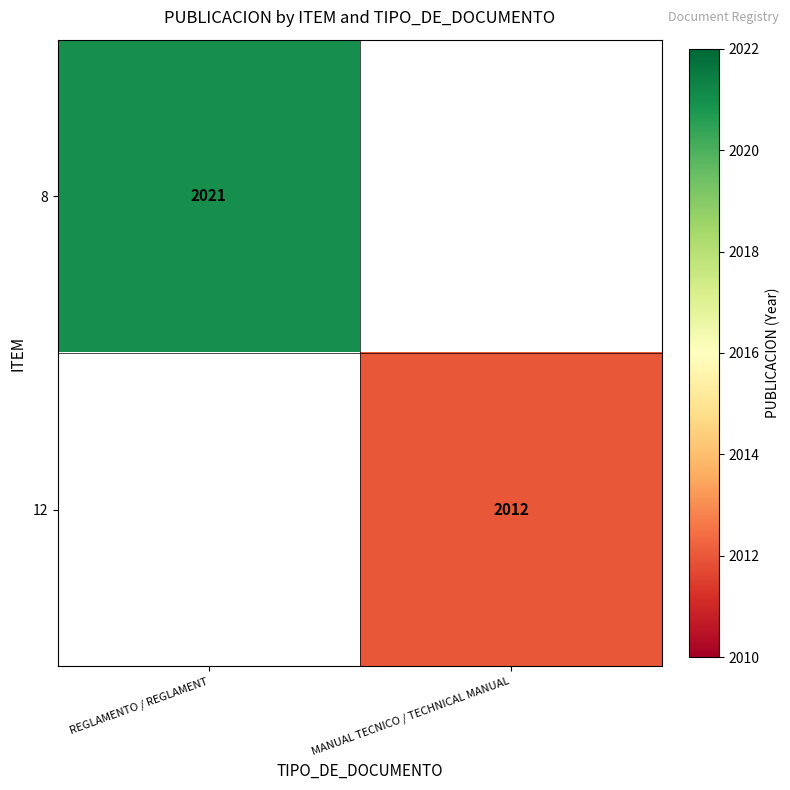

The 8 series shows 1342 at REGLAMENTO / REGLAMENT. True or false?

False